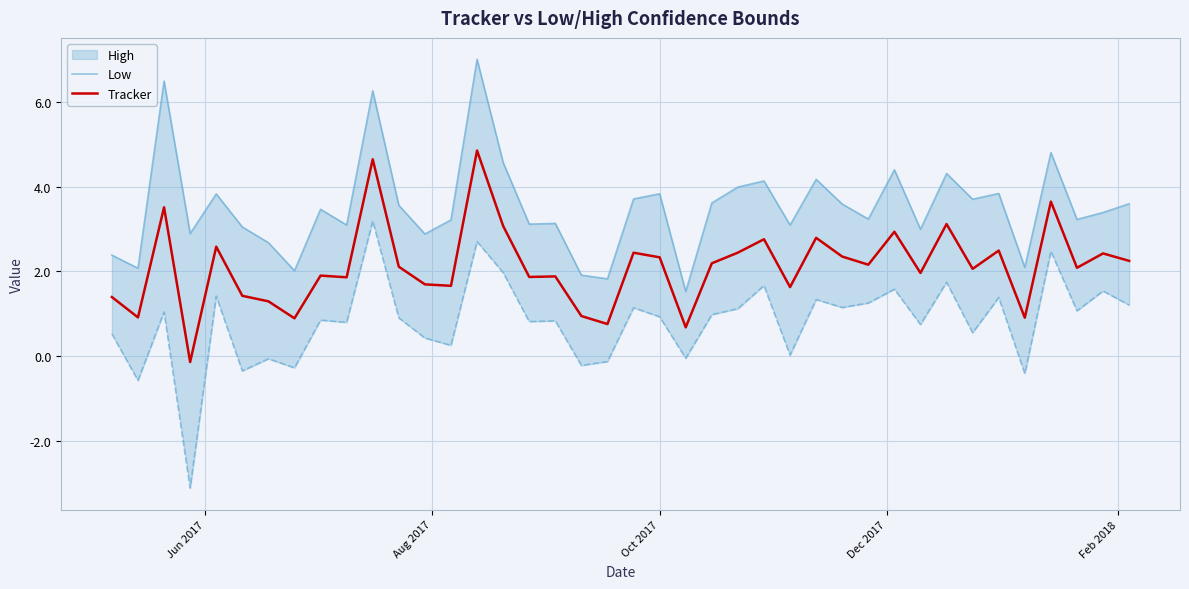

True or false: Tracker and Low cross at least once.

False